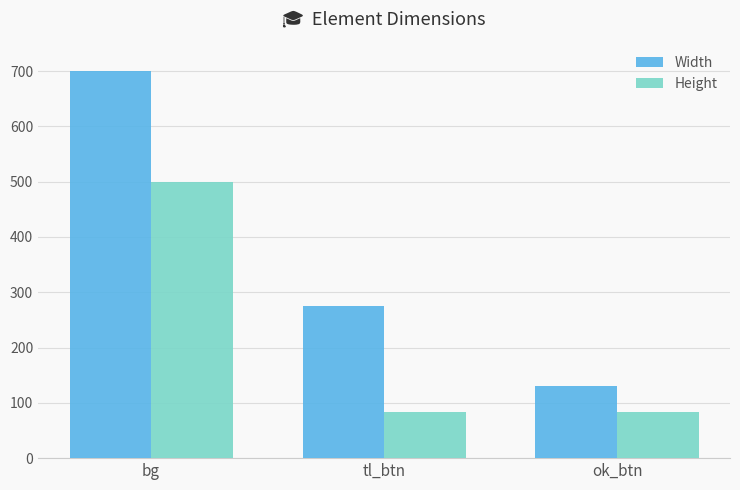

Does the chart contain any negative values?

No